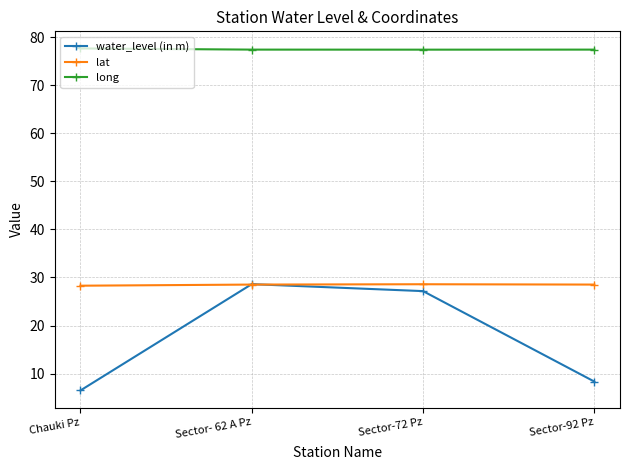

How many series are shown in this chart?

3